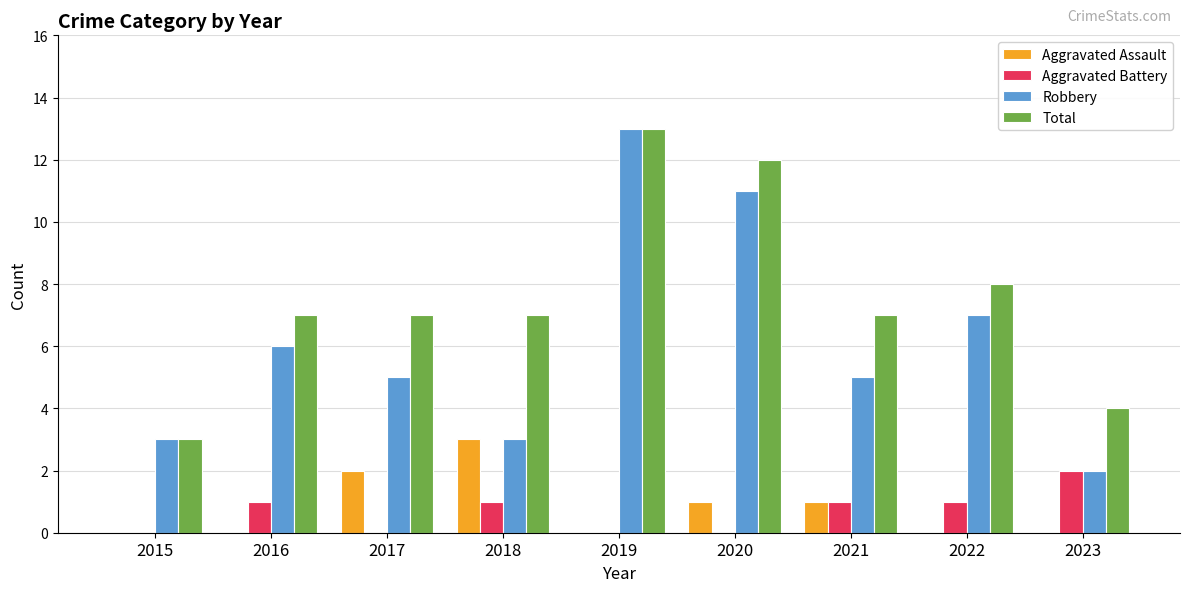

What are all the series names shown in the legend?

Aggravated Assault, Aggravated Battery, Robbery, Total